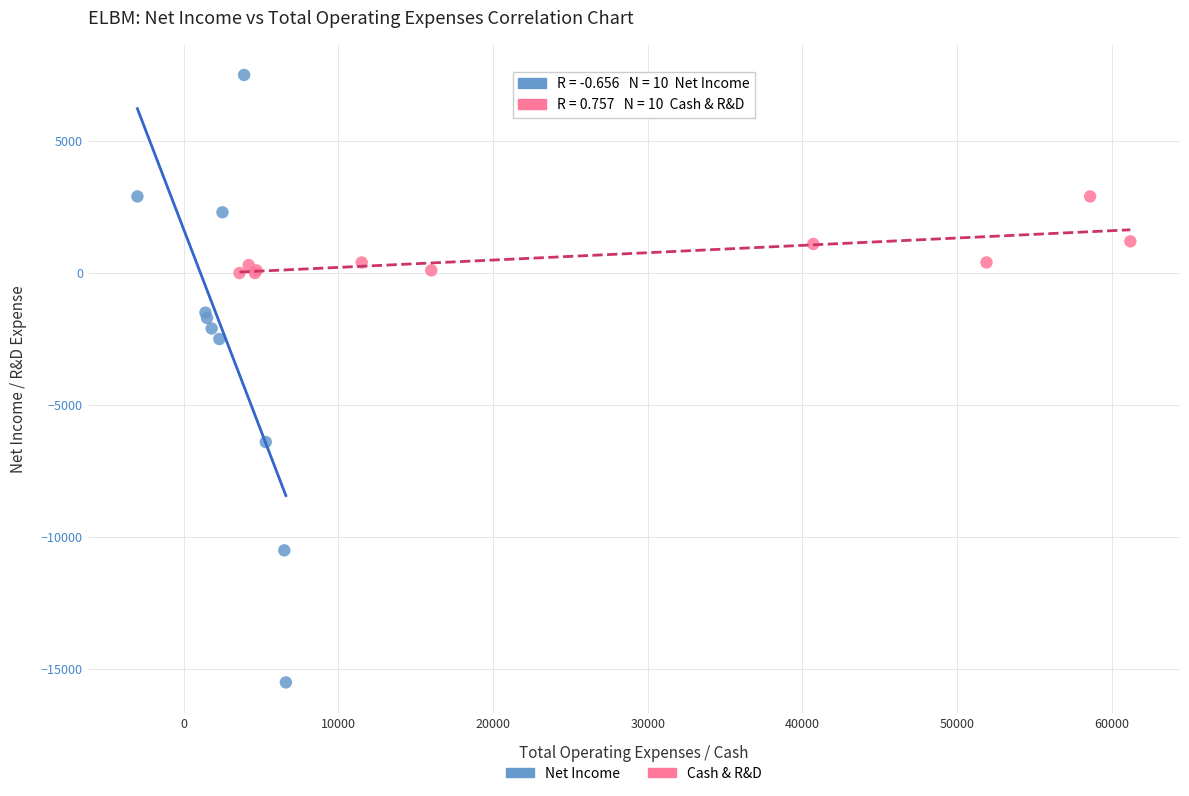

What are all the series names shown in the legend?

Net Income, Cash & R&D